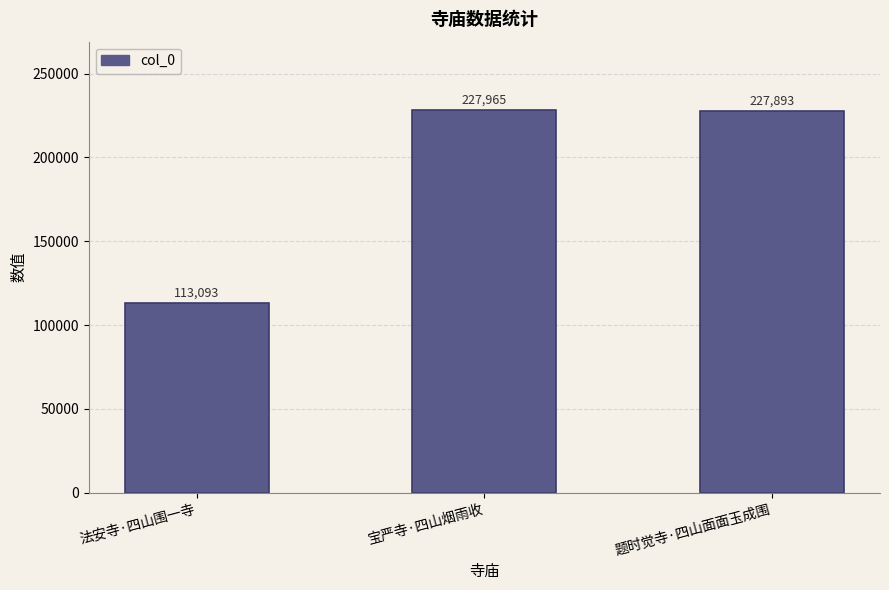

What is the difference between the second highest and minimum values?

114800